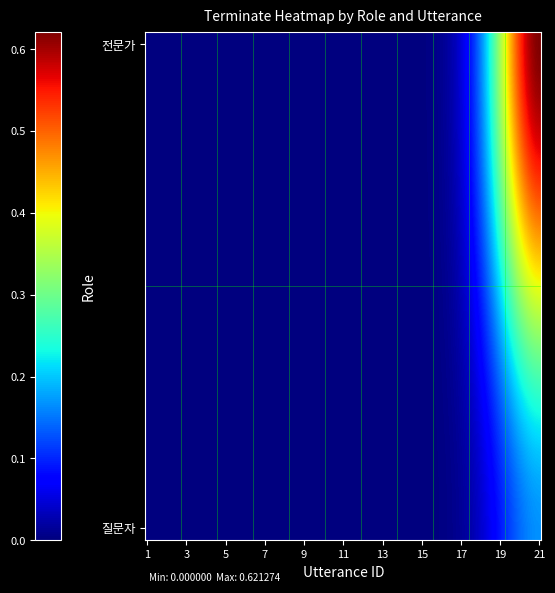

Count the number of data series in this chart.

2